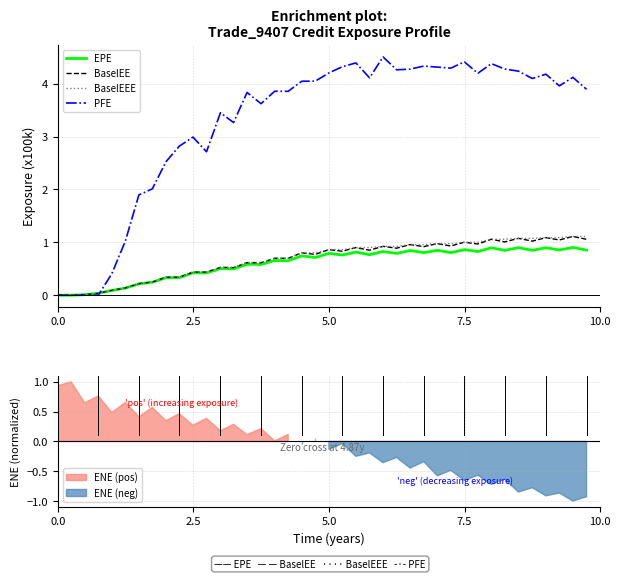

What is the sum of all BaselEE values?

27.0